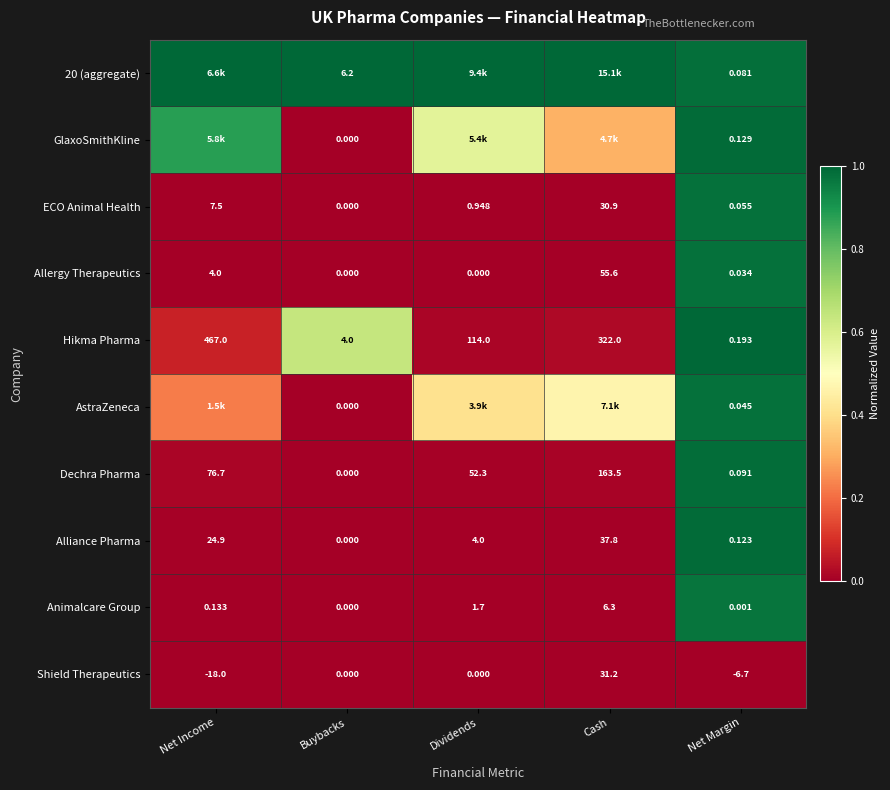

Where does the Alliance Pharma series first go above 4?

Net Income